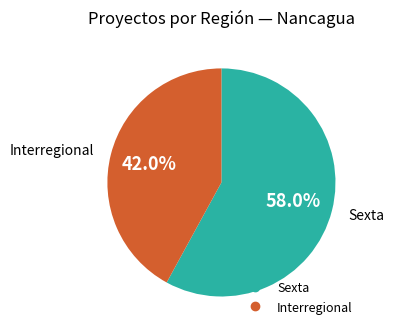

Which slice is the smallest?

Interregional